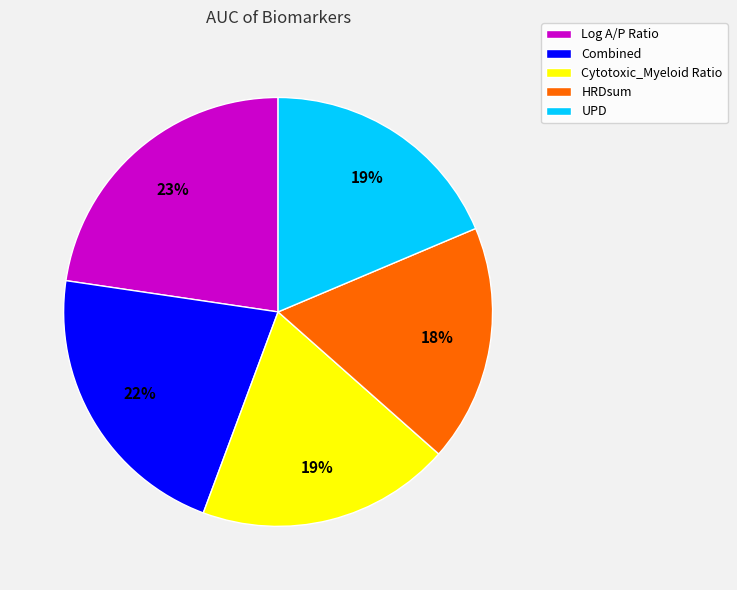

Which category has the smallest portion of the pie?

HRDsum